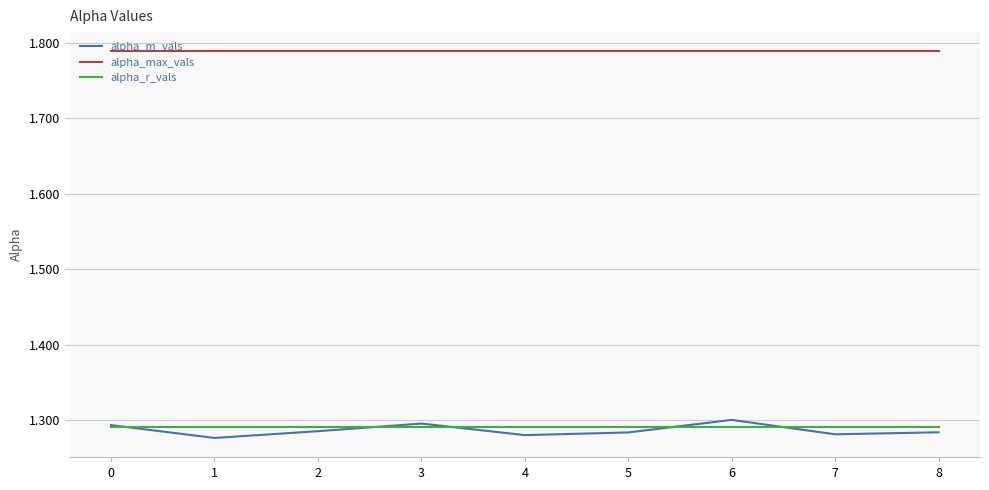

The alpha_m_vals series shows 1.3 at 8. True or false?

True